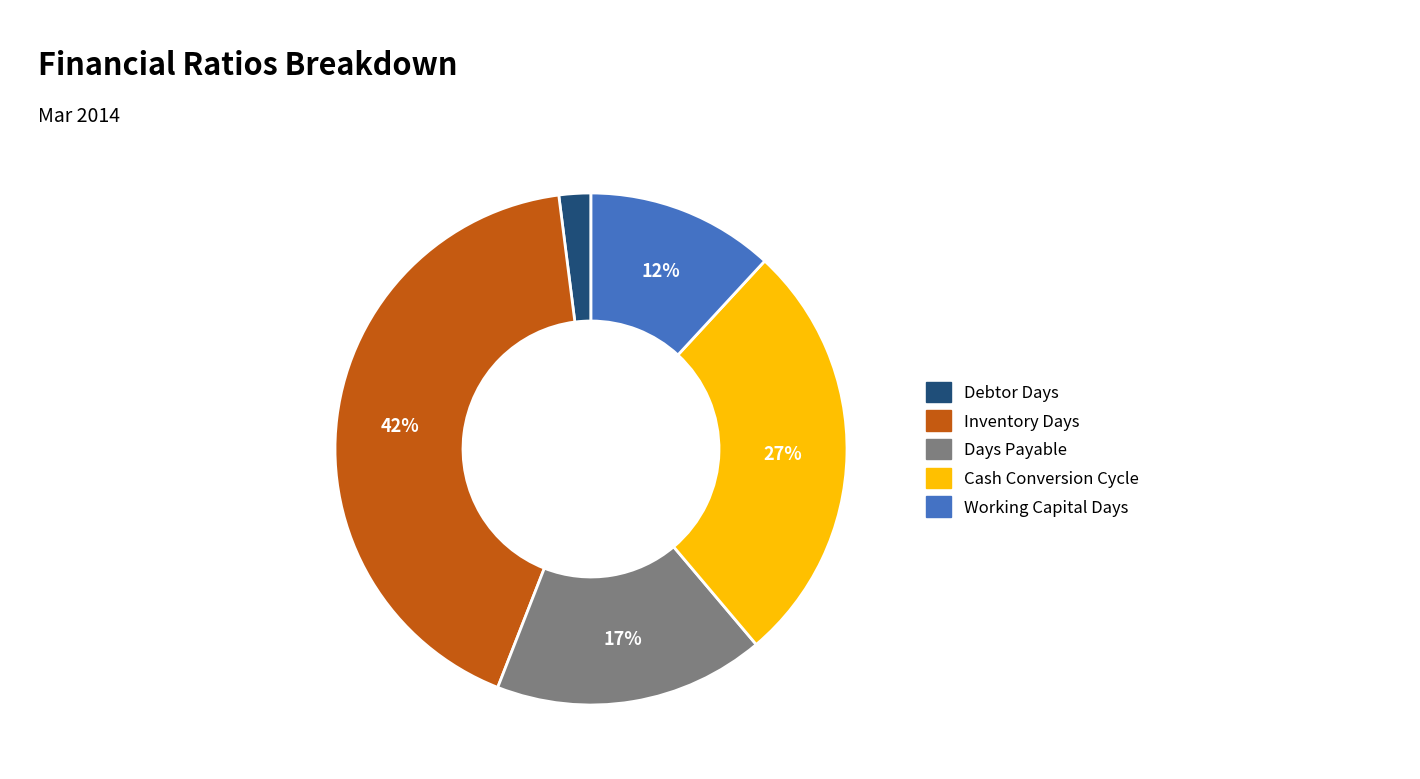

What is the ratio of the value at Debtor Days to the value at Working Capital Days?

0.2